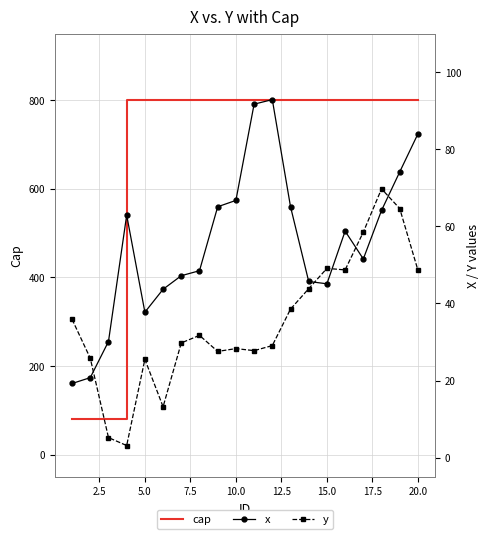

How many lines are shown in the chart?

3